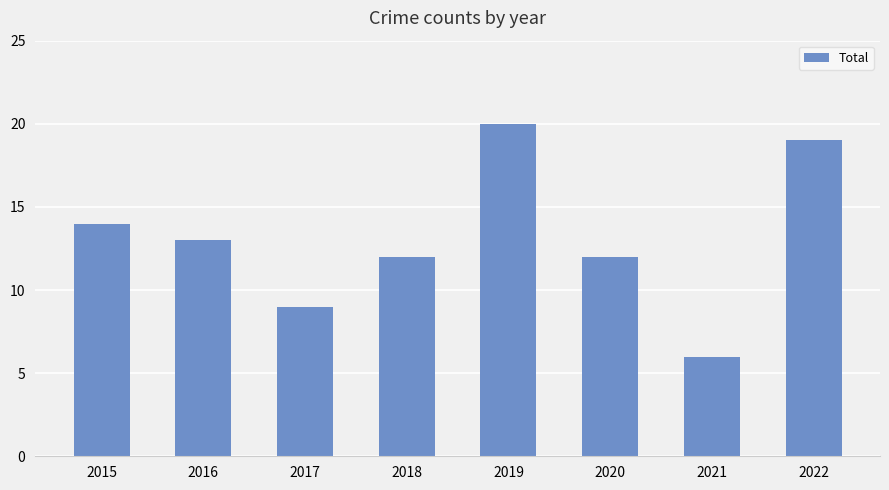

How many categories are shown in the chart?

8